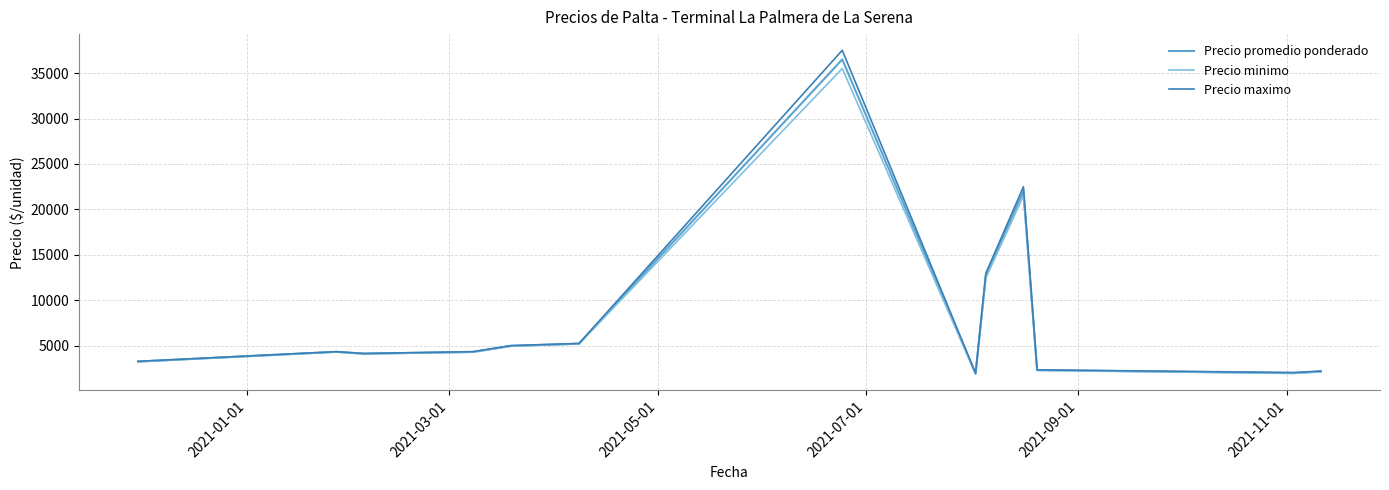

Is this an area chart (filled region under the line)?

No